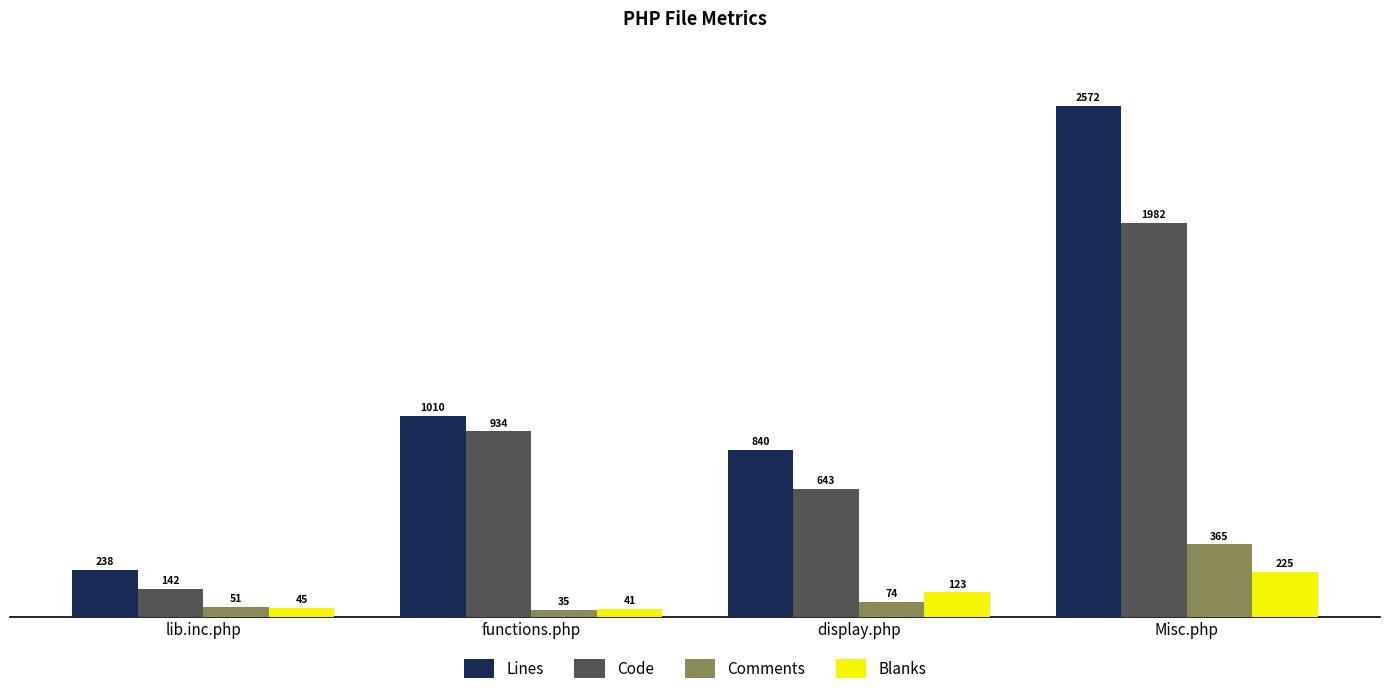

Where is Blanks nearest to the value 133?

display.php